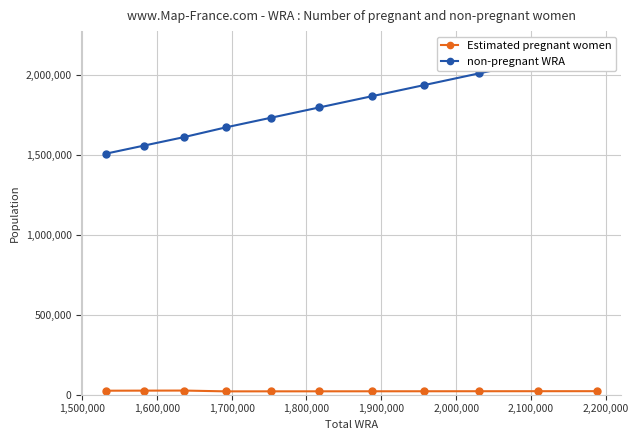

Reading left to right, what are all the values shown in this chart?

Estimated pregnant women: 24929.6	25380.0	25844.5	20817.5	20942.3	21088.6	21258.6	21451.6	21637.9	21817.4	21990.2
non-pregnant WRA: 1507070.4	1557620.0	1610155.5	1671182.5	1732057.7	1795911.4	1865741.4	1935548.4	2009362.1	2087182.6	2166009.8